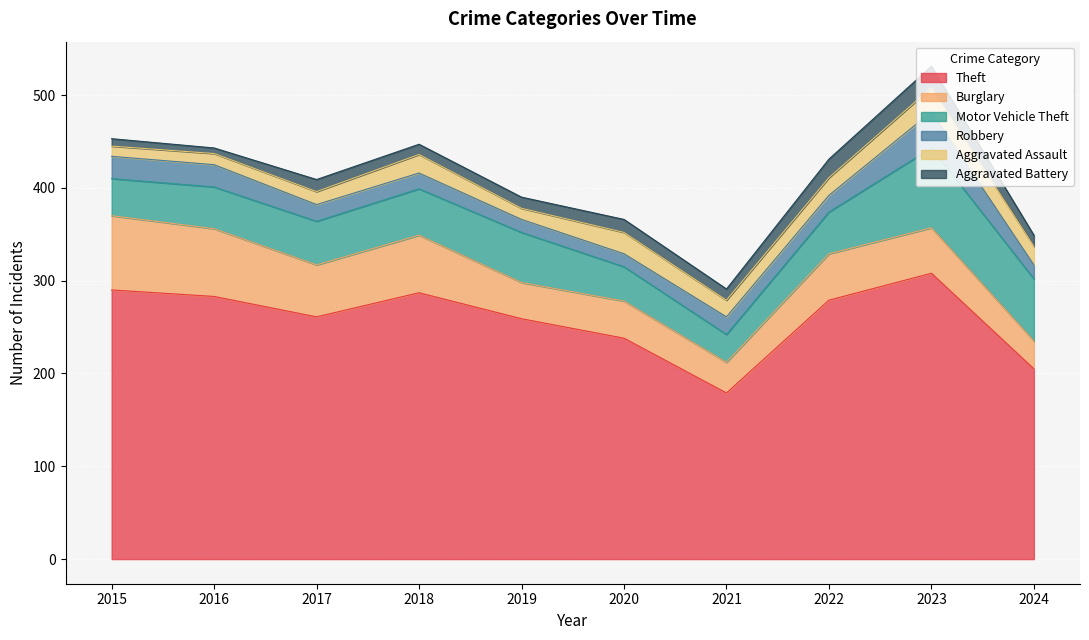

How many values in the Burglary series exceed 50?

4